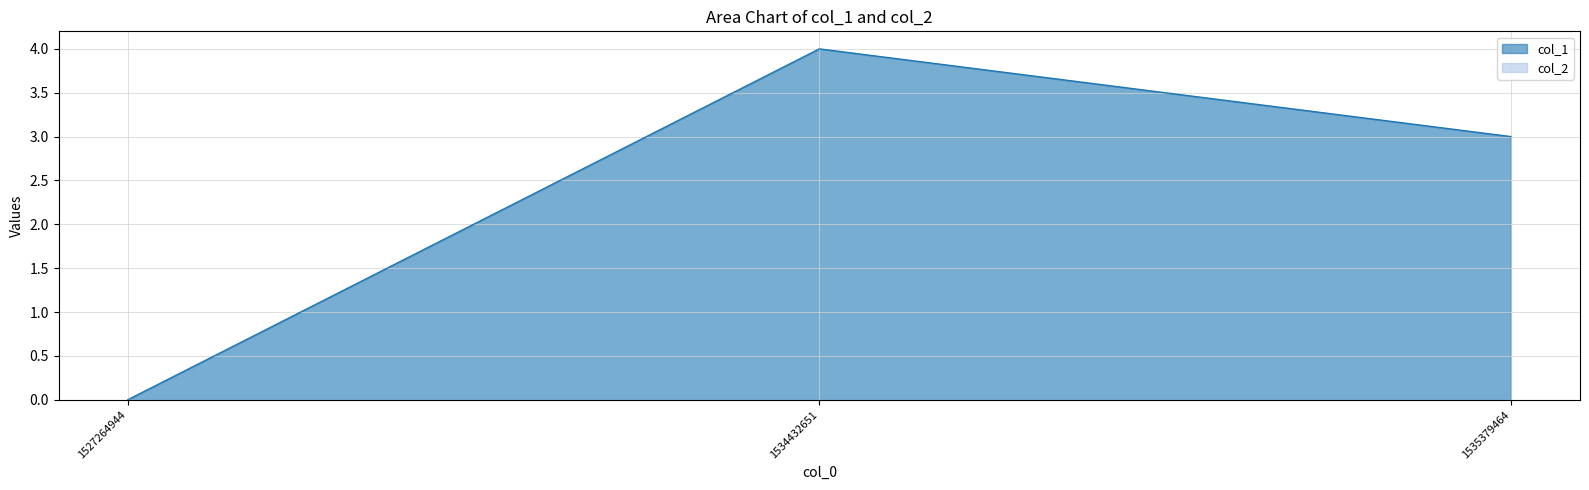

What is the maximum value shown in the chart?

4